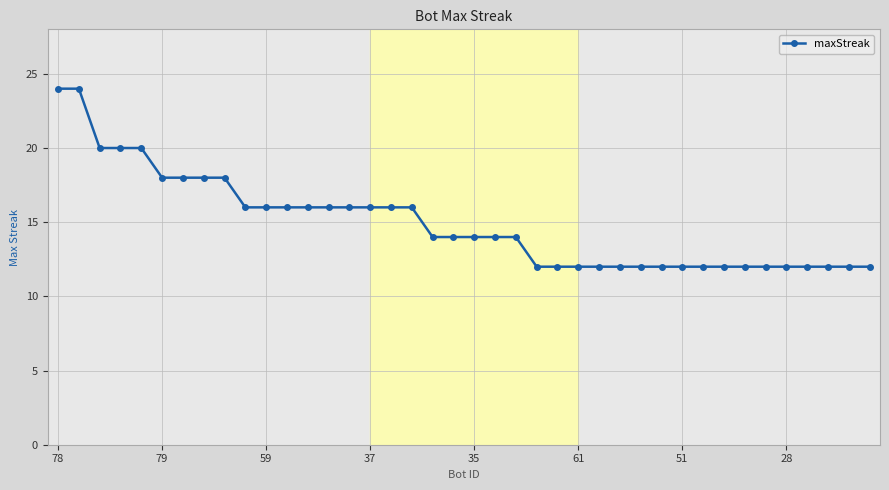

What is the difference between the second highest and second lowest values?

12